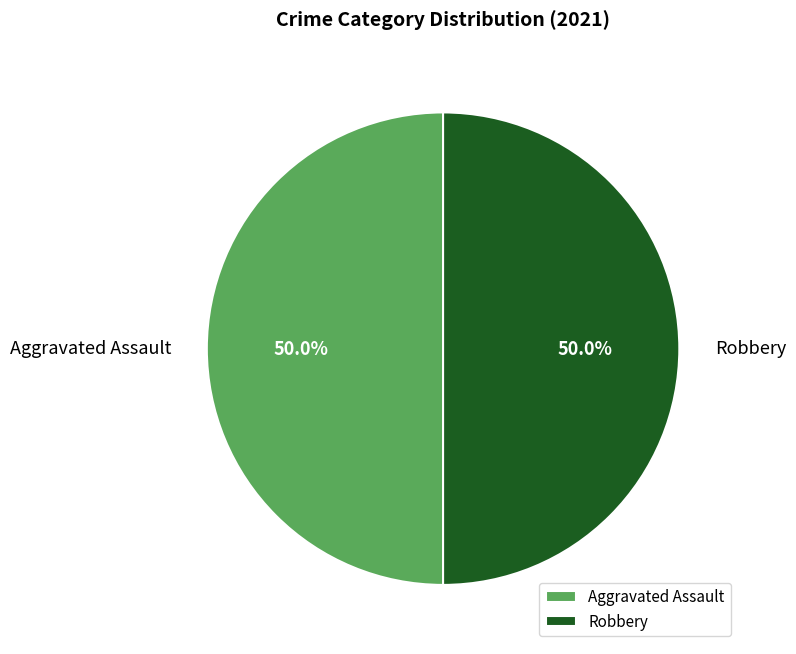

To the nearest percent, what portion does Aggravated Assault represent?

50%